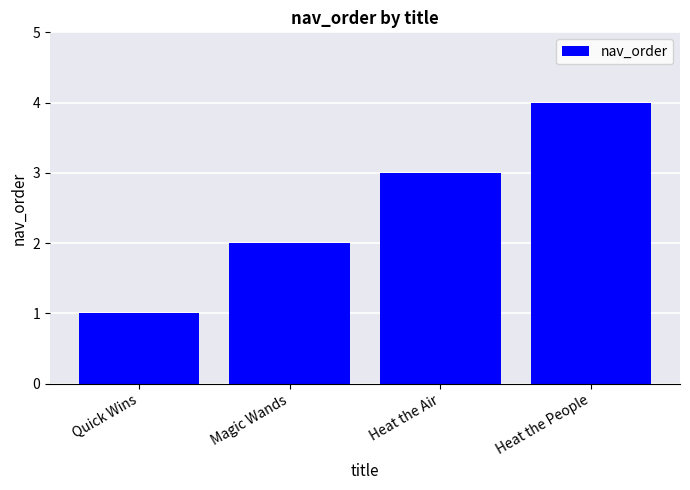

What is the change in value from Quick Wins to Heat the People?

+3